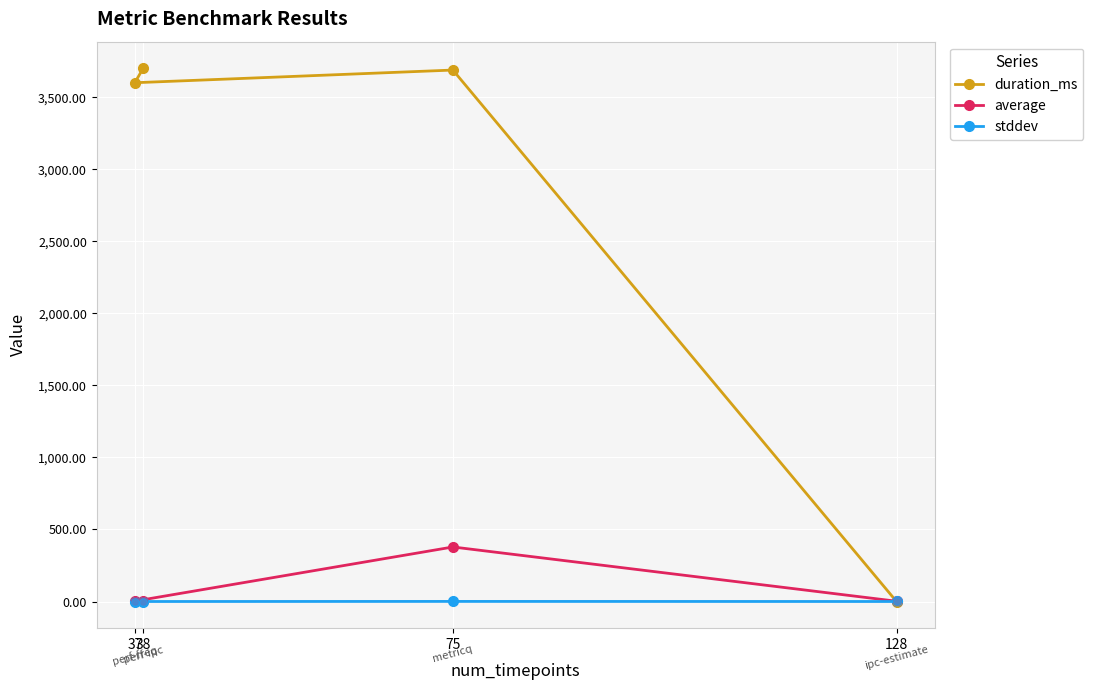

Which series reaches the minimum Y coordinate?

duration_ms